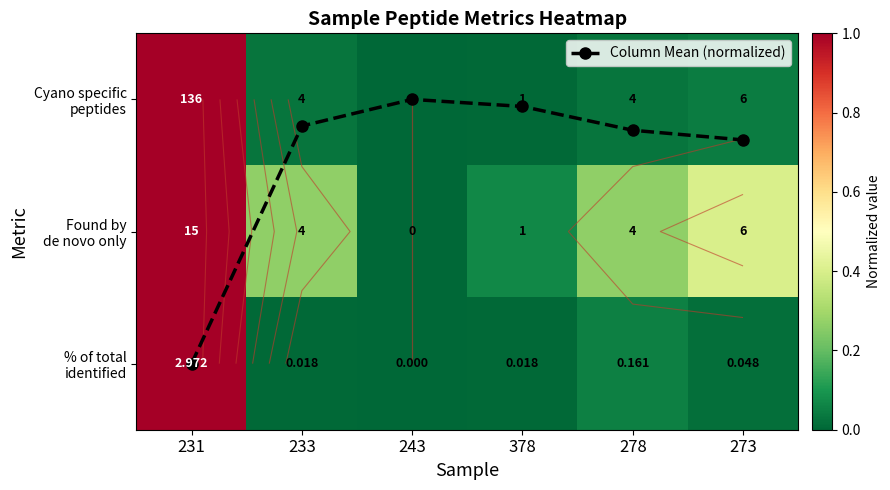

Rank the series at 278 from highest to lowest value.

Found by de novo only, Column Mean (normalized), % of total identified, Cyano specific peptides